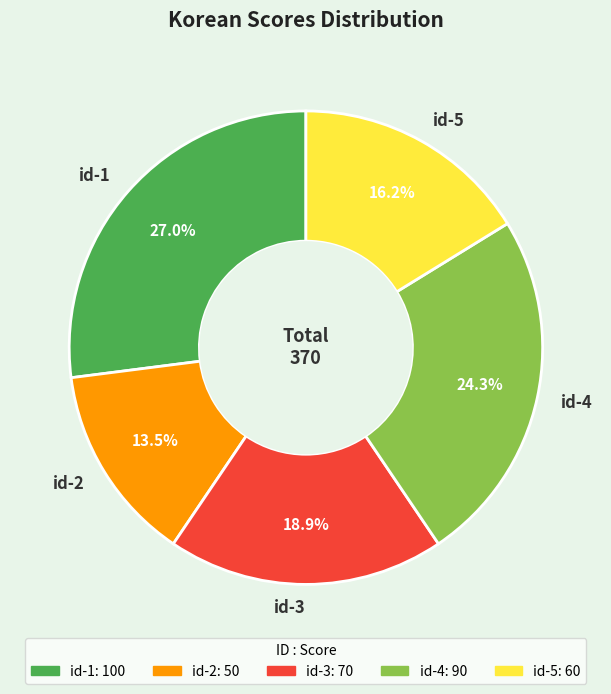

Which slice is the smallest?

id-2